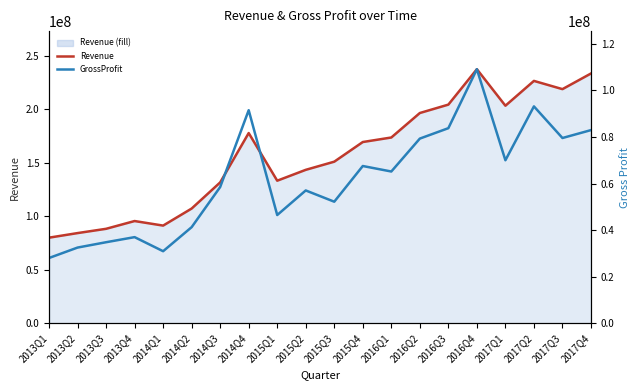

Does the chart have visible grid lines?

No